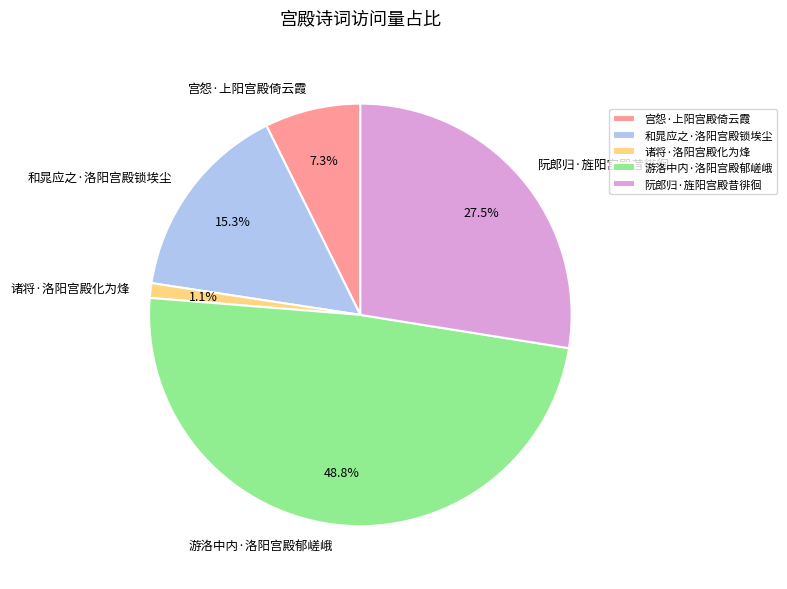

How many slices are in this pie chart?

5